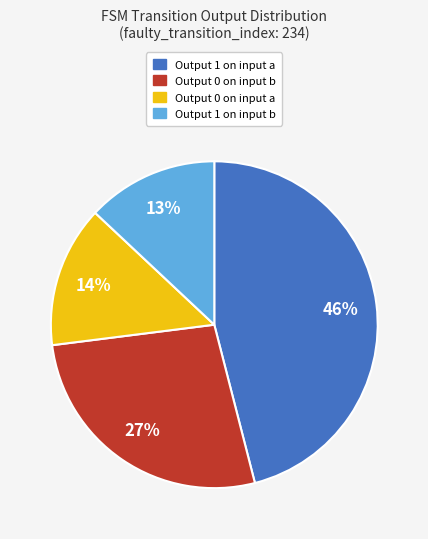

To the nearest percent, what is the difference between the largest and smallest slice percentages?

33%